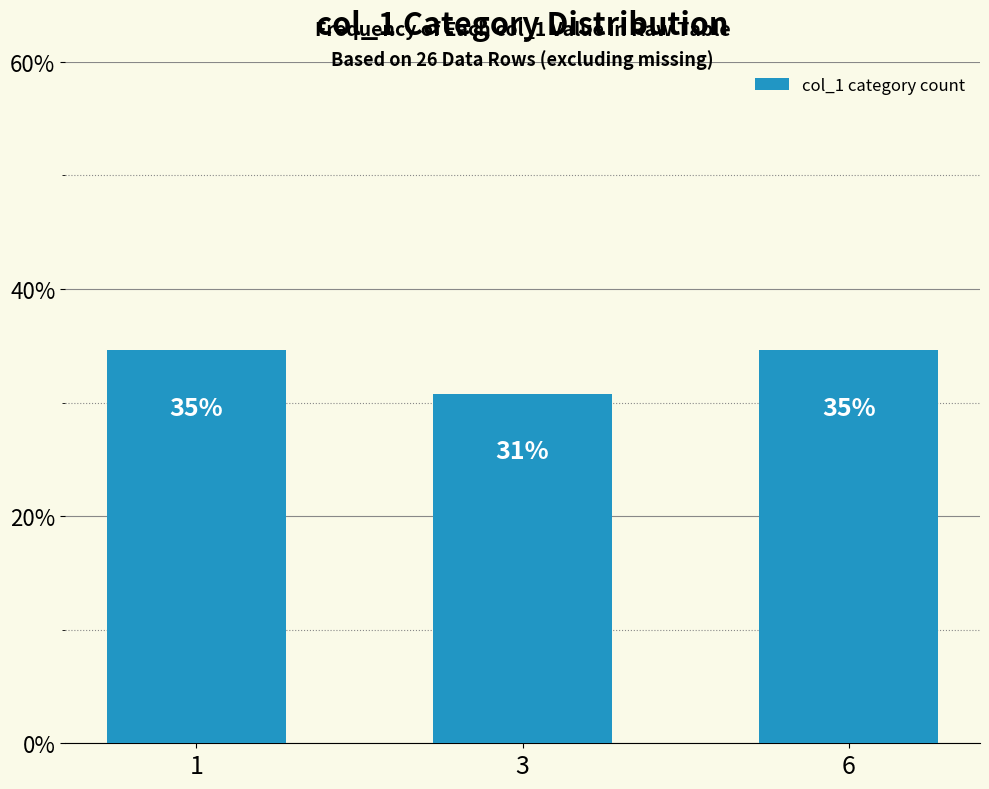

Reading left to right, transcribe all the data shown in this chart.

1=34.6	3=30.8	6=34.6